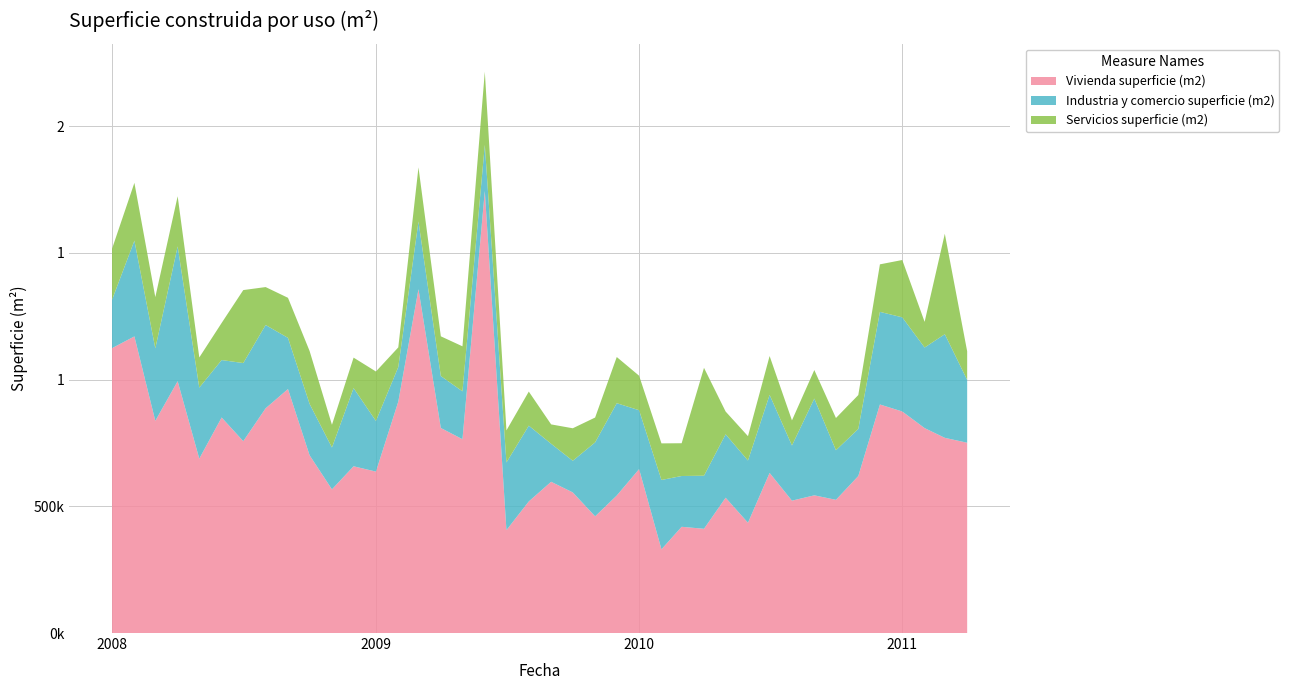

Reading left to right, list all the values displayed in this chart.

Vivienda superficie (m2): 2008-01=1123801	2008-02=1170186	2008-03=837085	2008-04=993453	2008-05=687924	2008-06=850274	2008-07=756878	2008-08=886556	2008-09=962522	2008-10=701254	2008-11=566765	2008-12=657811	2009-01=636845	2009-02=912930	2009-03=1356363	2009-04=808894	2009-05=764589	2009-06=1743860	2009-07=405965	2009-08=519150	2009-09=596726	2009-10=554750	2009-11=460376	2009-12=542427	2010-01=646695	2010-02=330209	2010-03=419075	2010-04=411236	2010-05=533820	2010-06=435105	2010-07=631613	2010-08=522213	2010-09=543198	2010-10=525481	2010-11=619380	2010-12=901616	2011-01=873936	2011-02=808404	2011-03=770030	2011-04=750729
Industria y comercio superficie (m2): 2008-01=190882	2008-02=377820	2008-03=285938	2008-04=531649	2008-05=280086	2008-06=226571	2008-07=308138	2008-08=328559	2008-09=201914	2008-10=202582	2008-11=165078	2008-12=308452	2009-01=199747	2009-02=136421	2009-03=267205	2009-04=204857	2009-05=188854	2009-06=182028	2009-07=266883	2009-08=298888	2009-09=149872	2009-10=124765	2009-11=291591	2009-12=364209	2010-01=232204	2010-02=273594	2010-03=200395	2010-04=209373	2010-05=250207	2010-06=245374	2010-07=307835	2010-08=217569	2010-09=381739	2010-10=195523	2010-11=185774	2010-12=365332	2011-01=371446	2011-02=317931	2011-03=408836	2011-04=247905
Servicios superficie (m2): 2008-01=201401	2008-02=227924	2008-03=202147	2008-04=197922	2008-05=119113	2008-06=146378	2008-07=287885	2008-08=149664	2008-09=157982	2008-10=208647	2008-11=89660	2008-12=120216	2009-01=195116	2009-02=77470	2009-03=213398	2009-04=156755	2009-05=177626	2009-06=288390	2009-07=126560	2009-08=134429	2009-09=76434	2009-10=128235	2009-11=98149	2009-12=182211	2010-01=136145	2010-02=144350	2010-03=129215	2010-04=425524	2010-05=89752	2010-06=96125	2010-07=153288	2010-08=99096	2010-09=112538	2010-10=127200	2010-11=133702	2010-12=187471	2011-01=226165	2011-02=101223	2011-03=396156	2011-04=112823